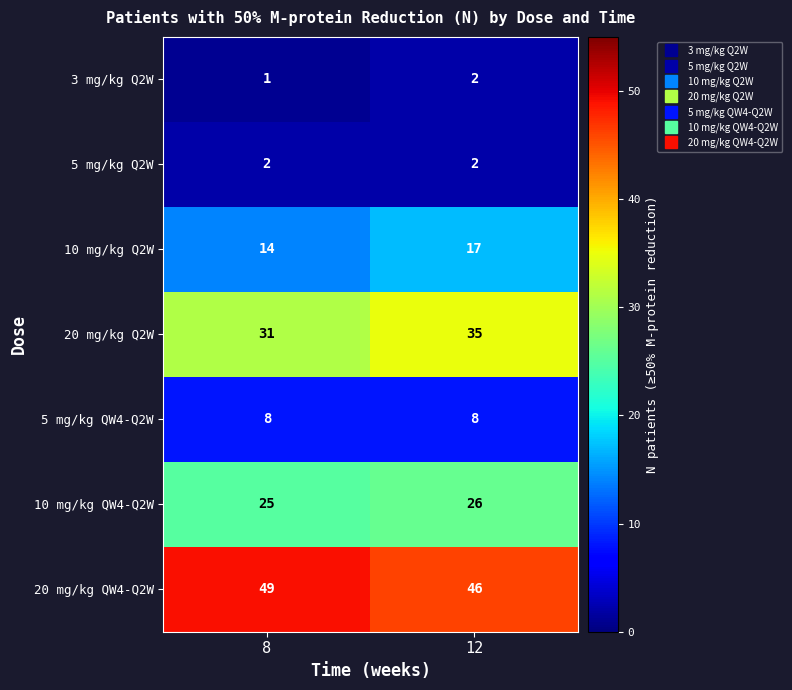

Count the number of categories in the chart.

2